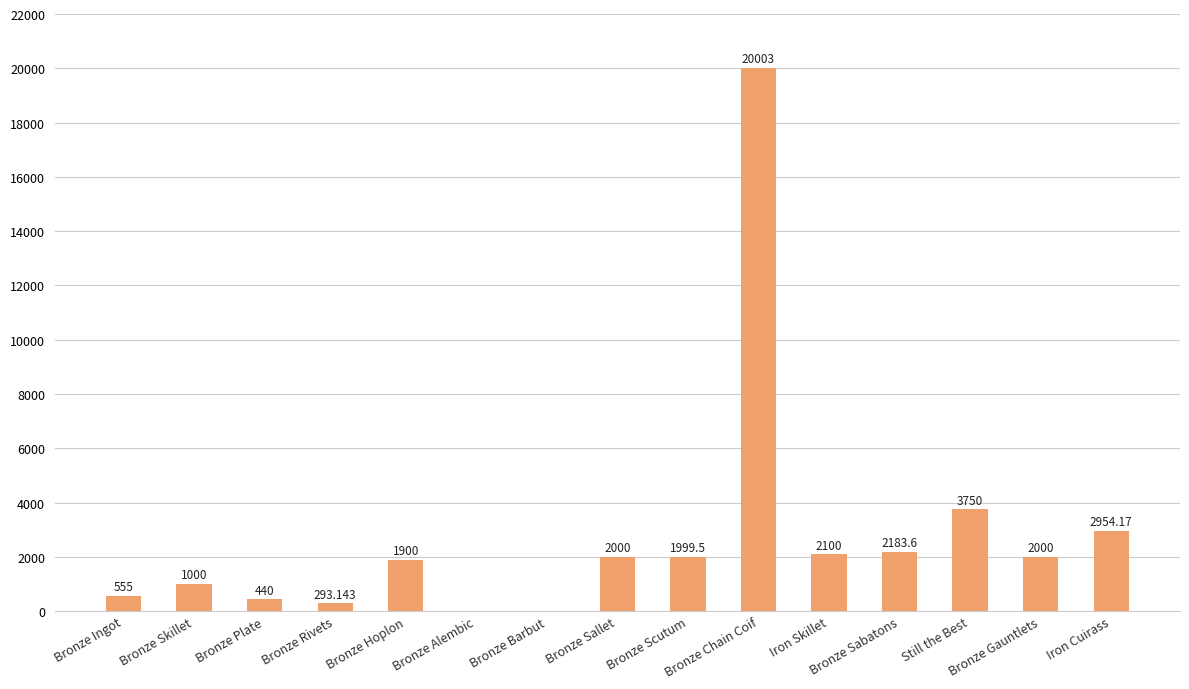

Count the number of values greater than 1999.

8